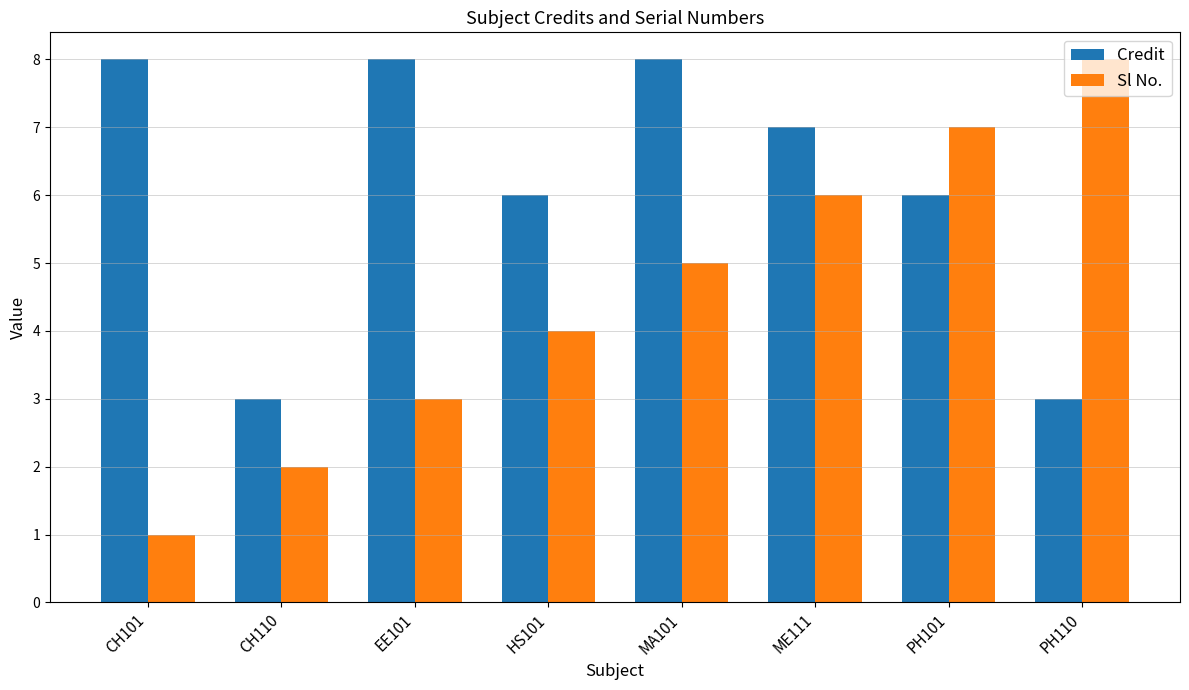

How many bars are there in total?

16